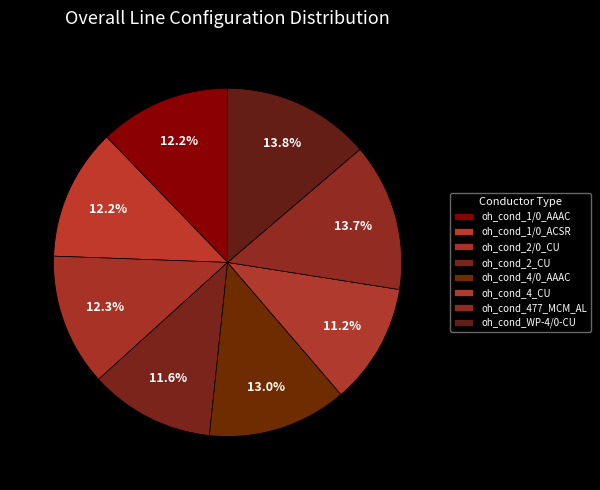

How many segments does this pie chart have?

8